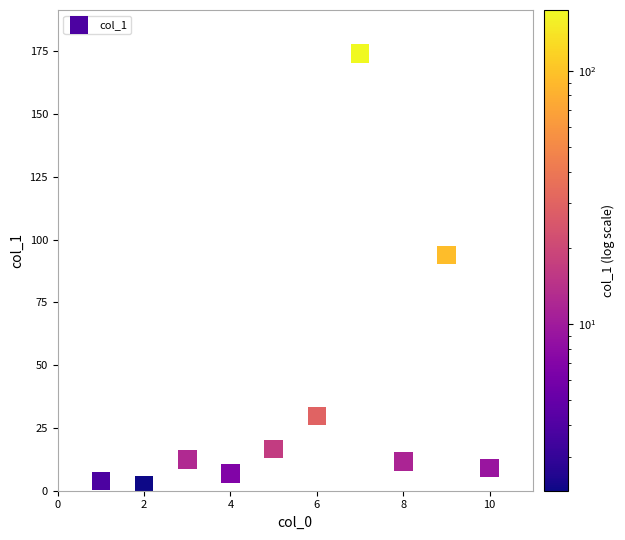

What is the range of X values (max minus min)?

9.0